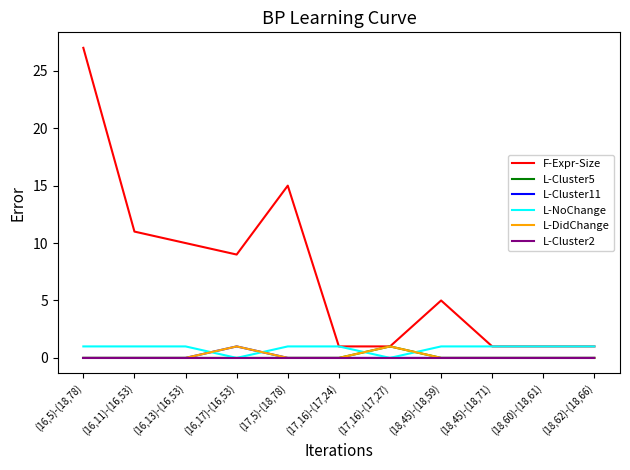

True or false: F-Expr-Size and L-Cluster11 intersect in this chart.

False